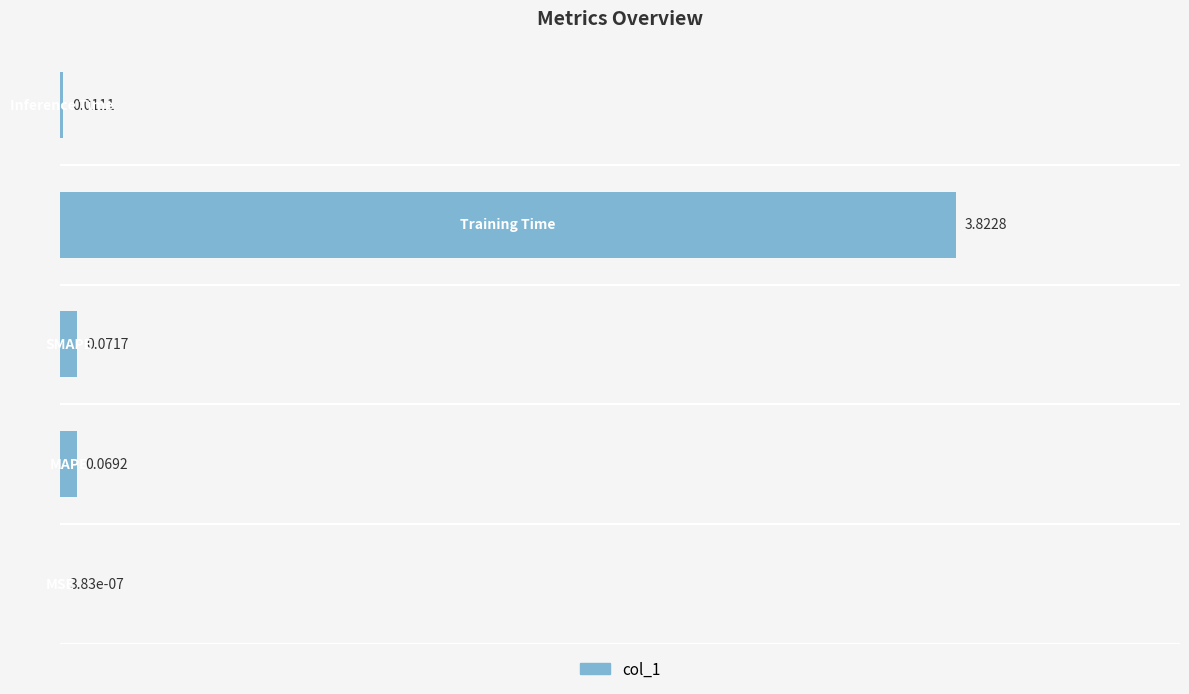

What is the sum of all values?

4.0